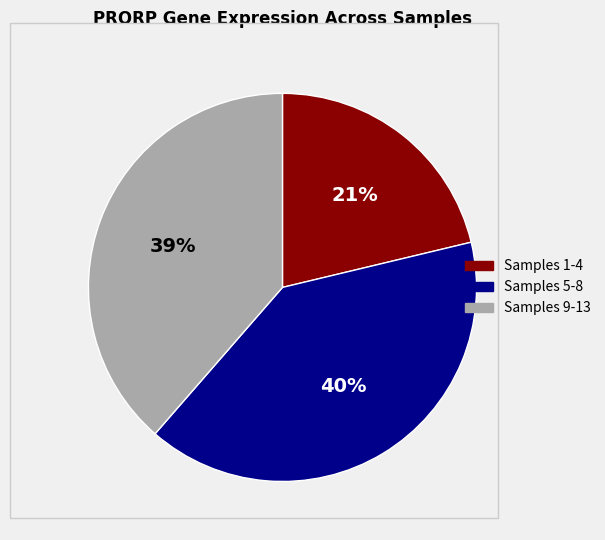

Is there any slice that represents more than half of the pie?

No